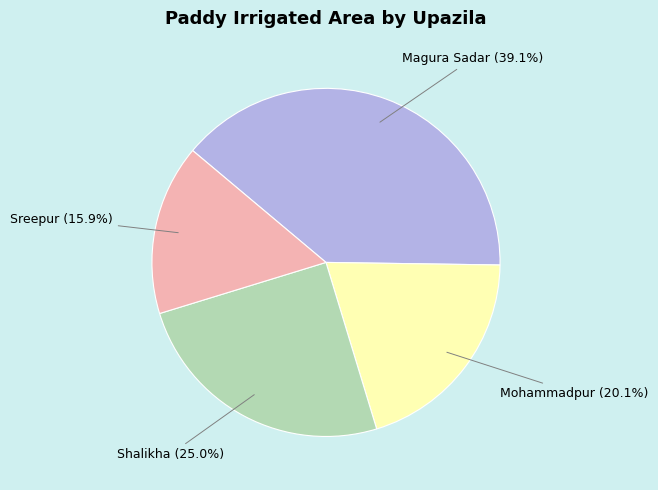

Does Mohammadpur represent more than half of the total?

No